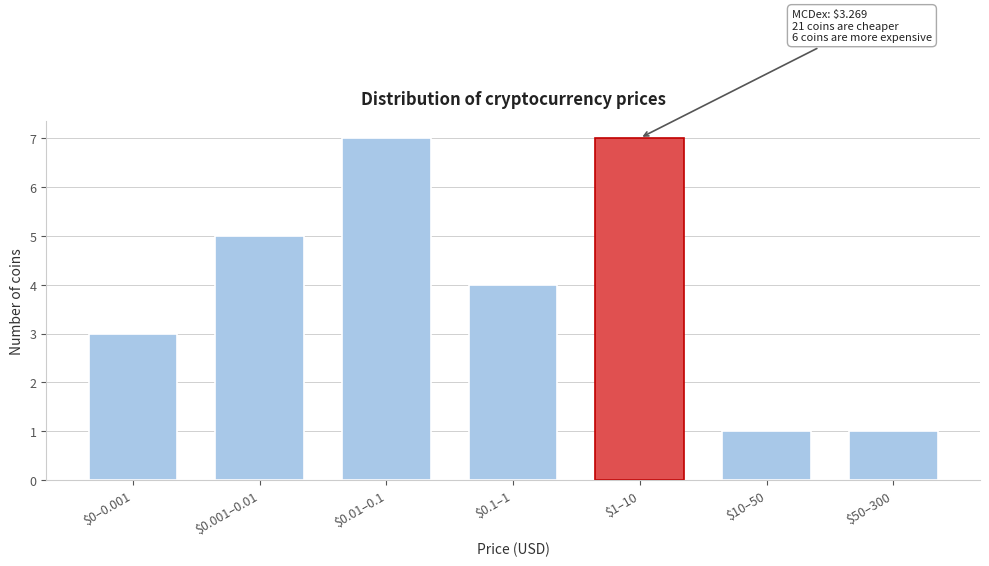

Reading left to right, list all the values displayed in this chart.

3	5	7	4	7	1	1